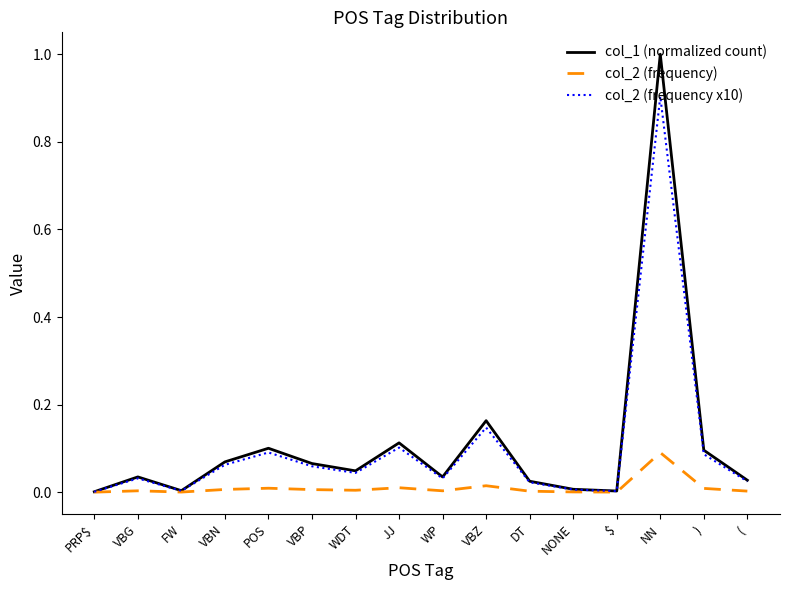

How many lines are shown in the chart?

3